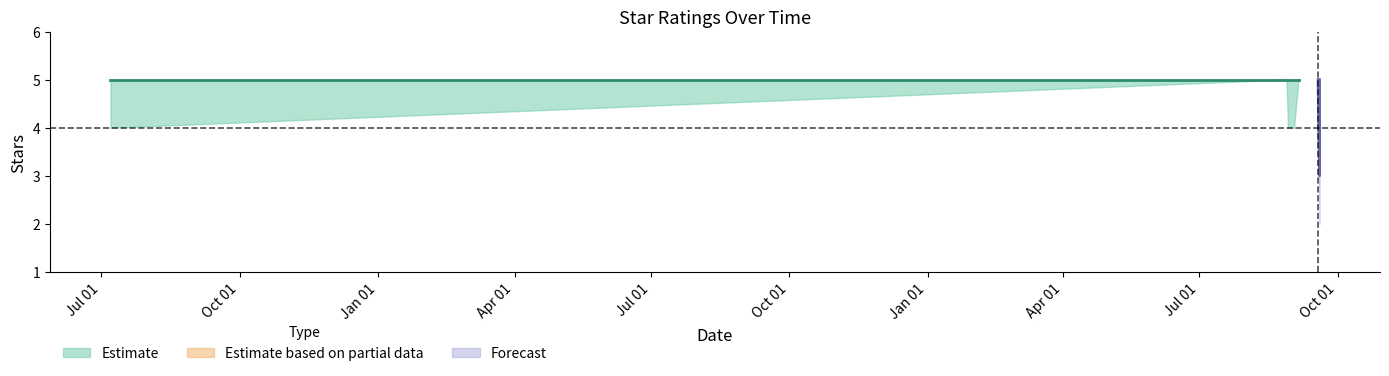

True or false: stars_lower and stars_center intersect in this chart.

False